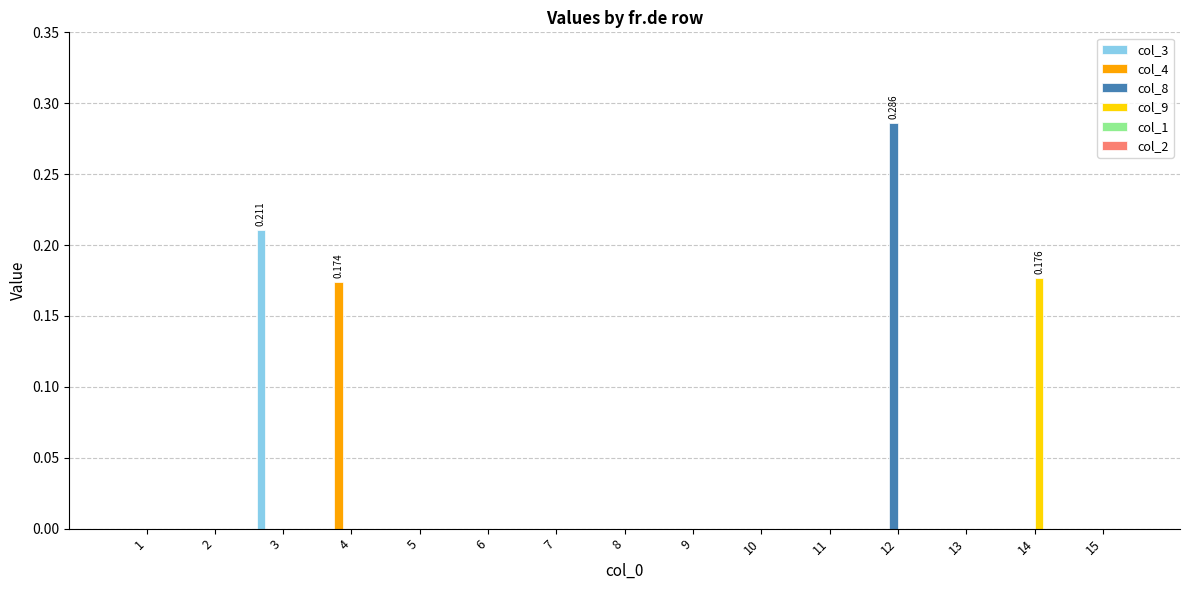

Count the number of data series in this chart.

4